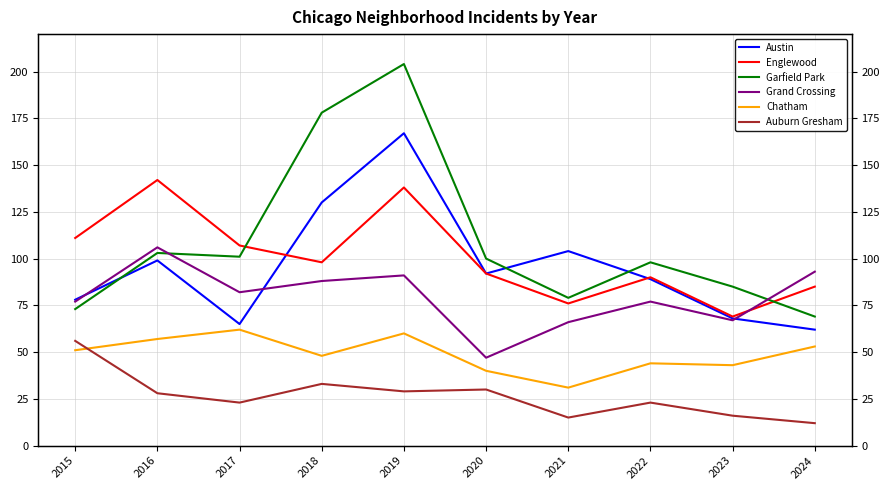

Rank the categories by Garfield Park value from highest to lowest.

2019, 2018, 2016, 2017, 2020, 2022, 2023, 2021, 2015, 2024